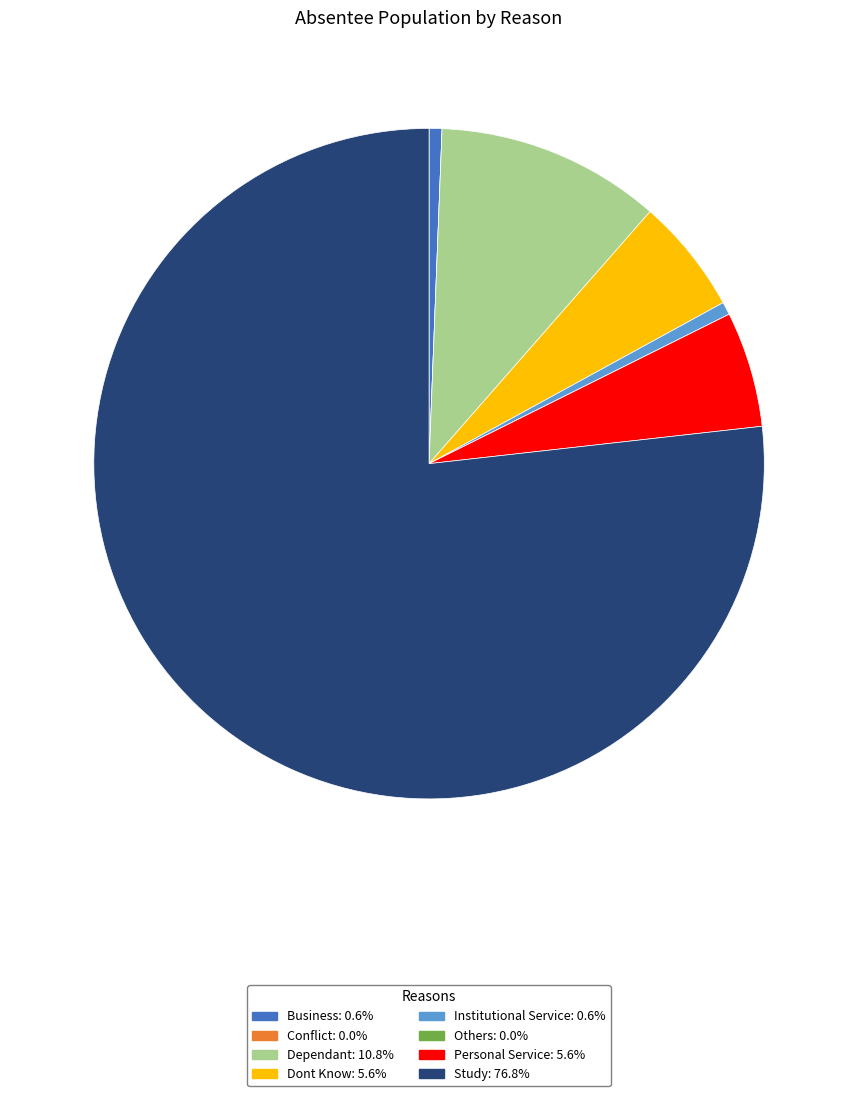

What is the majority slice?

Study